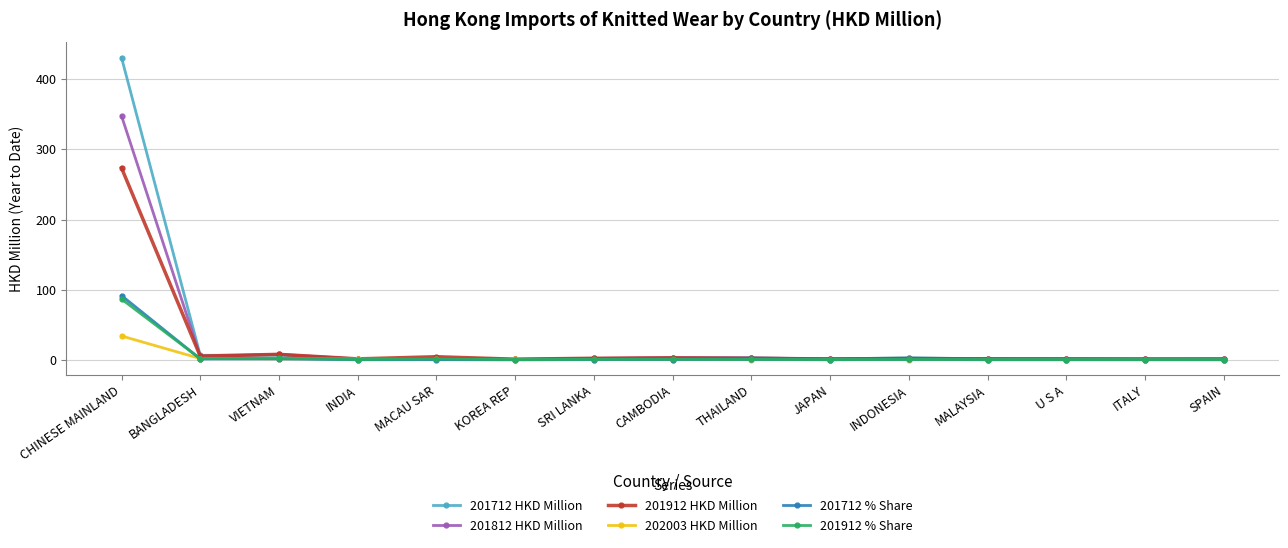

Does the chart have visible grid lines?

Yes